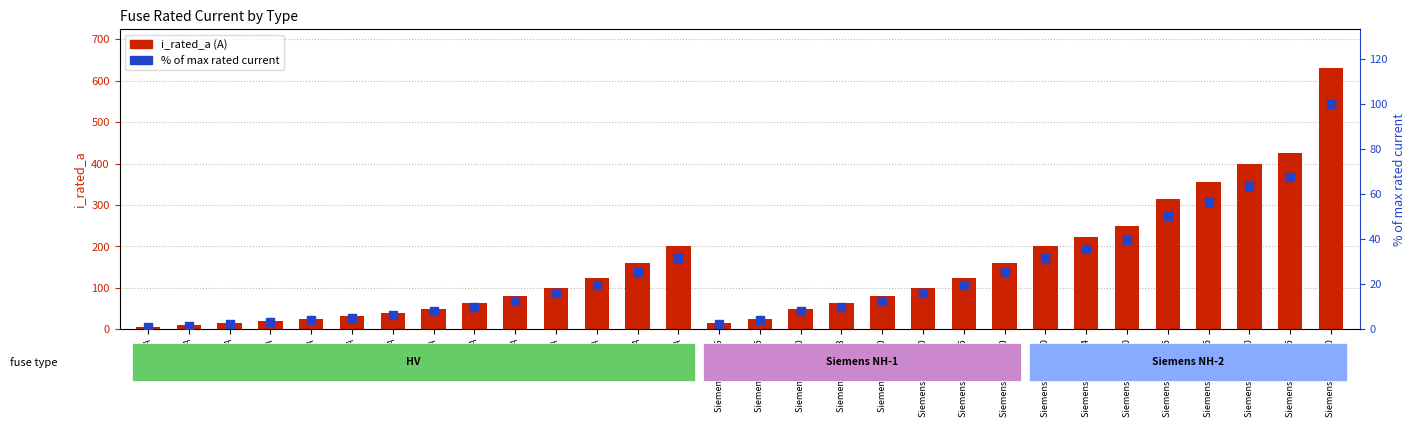

Which series has the widest spread of Y values?

i_rated_a